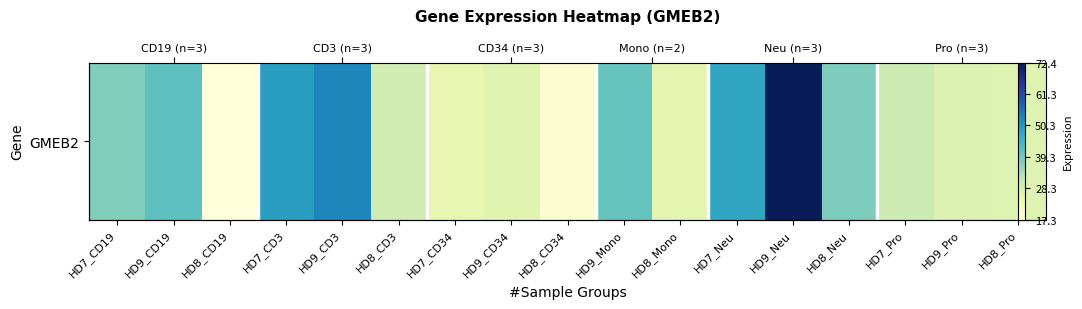

List the labels in order of value, largest first.

HD9_Neu, HD9_CD3, HD7_CD3, HD7_Neu, HD9_CD19, HD9_Mono, HD8_Neu, HD7_CD19, HD7_Pro, HD8_CD3, HD9_Pro, HD8_Pro, HD9_CD34, HD8_Mono, HD7_CD34, HD8_CD34, HD8_CD19